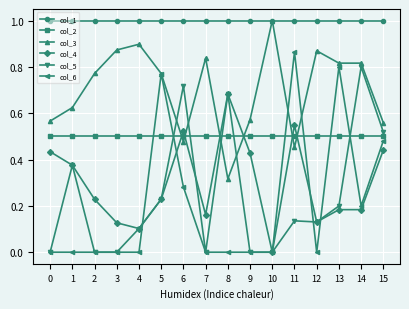

What is the value of the col_3 point at the 11th from the left?

1.0